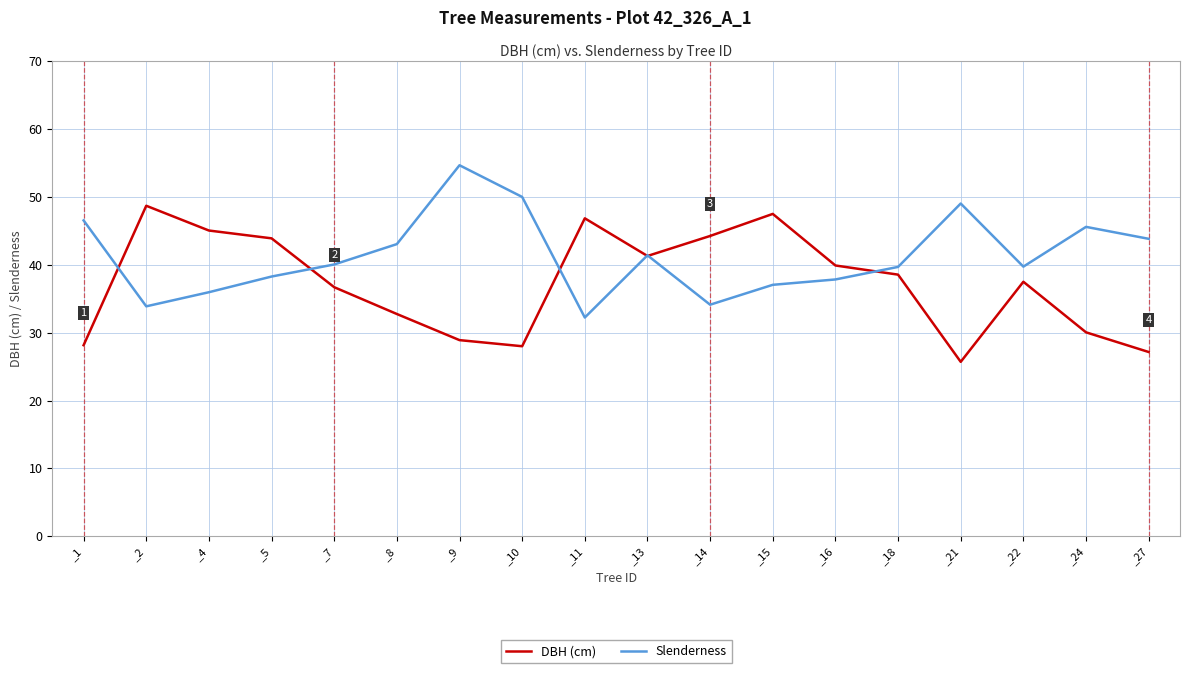

List the series in order of their overall mean, lowest first.

DBH (cm), Slenderness